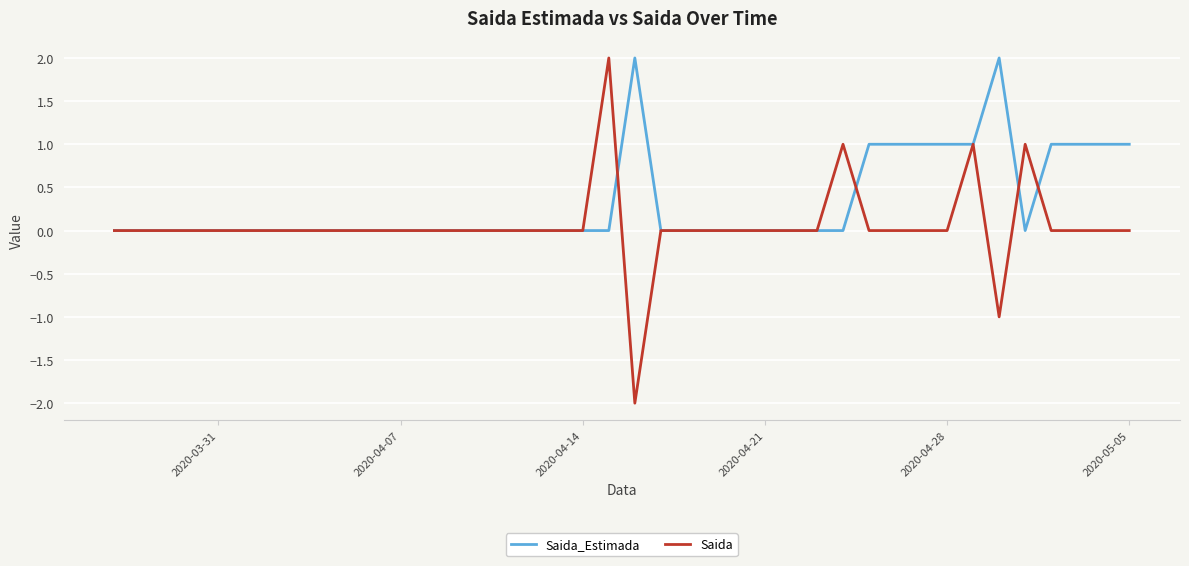

Which series has the largest total across all categories?

Saida_Estimada